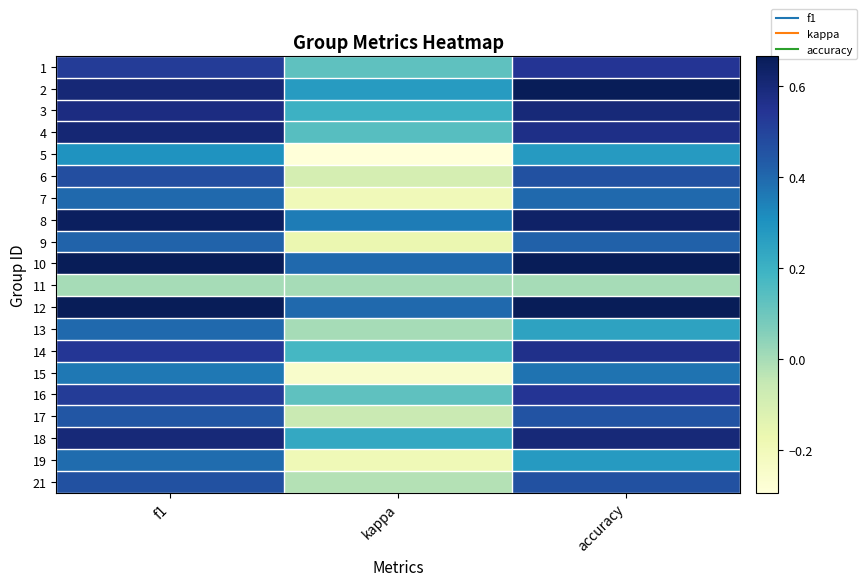

Reading right to left, transcribe all the data shown in this chart.

1: accuracy=0.5	kappa=0.1	f1=0.5
2: accuracy=0.7	kappa=0.3	f1=0.6
3: accuracy=0.6	kappa=0.2	f1=0.6
4: accuracy=0.6	kappa=0.1	f1=0.6
5: accuracy=0.3	kappa=-0.3	f1=0.3
6: accuracy=0.5	kappa=-0.1	f1=0.5
7: accuracy=0.4	kappa=-0.2	f1=0.4
8: accuracy=0.6	kappa=0.4	f1=0.6
9: accuracy=0.4	kappa=-0.2	f1=0.4
10: accuracy=0.7	kappa=0.4	f1=0.7
11: accuracy=0.0	kappa=0.0	f1=0.0
12: accuracy=0.7	kappa=0.4	f1=0.7
13: accuracy=0.2	kappa=0.0	f1=0.4
14: accuracy=0.6	kappa=0.2	f1=0.5
15: accuracy=0.4	kappa=-0.2	f1=0.4
16: accuracy=0.5	kappa=0.1	f1=0.5
17: accuracy=0.5	kappa=-0.1	f1=0.4
18: accuracy=0.6	kappa=0.2	f1=0.6
19: accuracy=0.3	kappa=-0.2	f1=0.4
21: accuracy=0.5	kappa=-0.0	f1=0.5